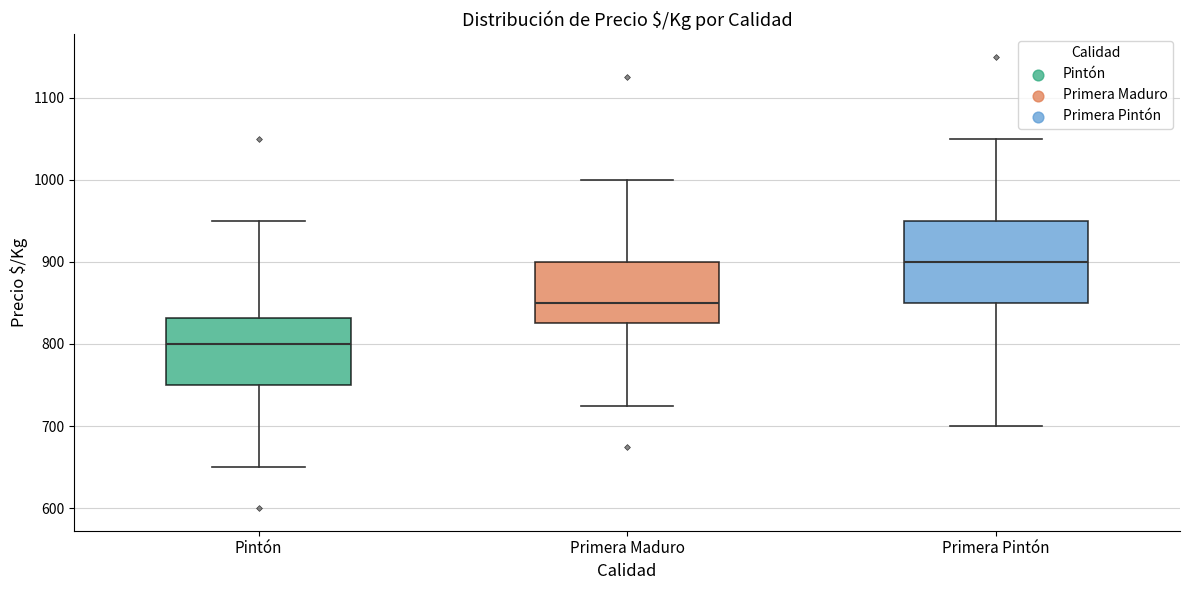

Which box has the lowest median line?

Pintón